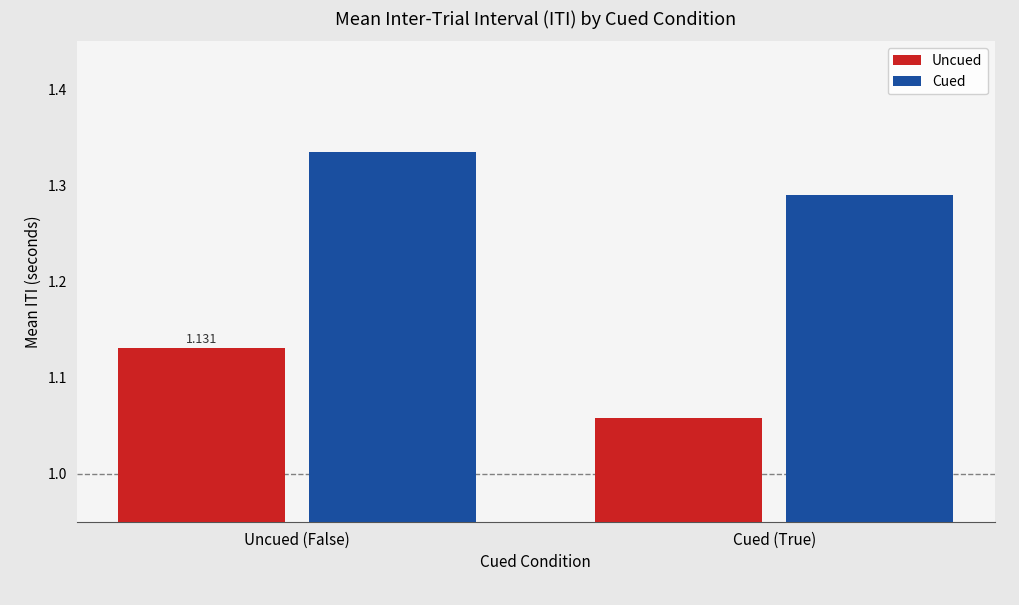

Rank the categories by Cued value from lowest to highest.

Cued (True), Uncued (False)